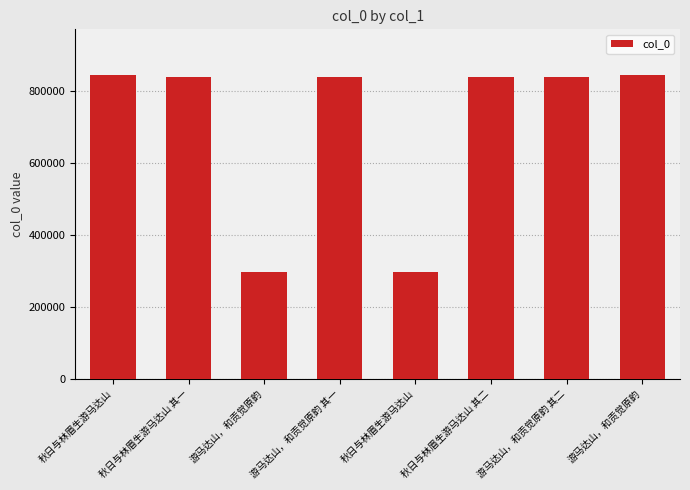

How many values are below 839145?

4